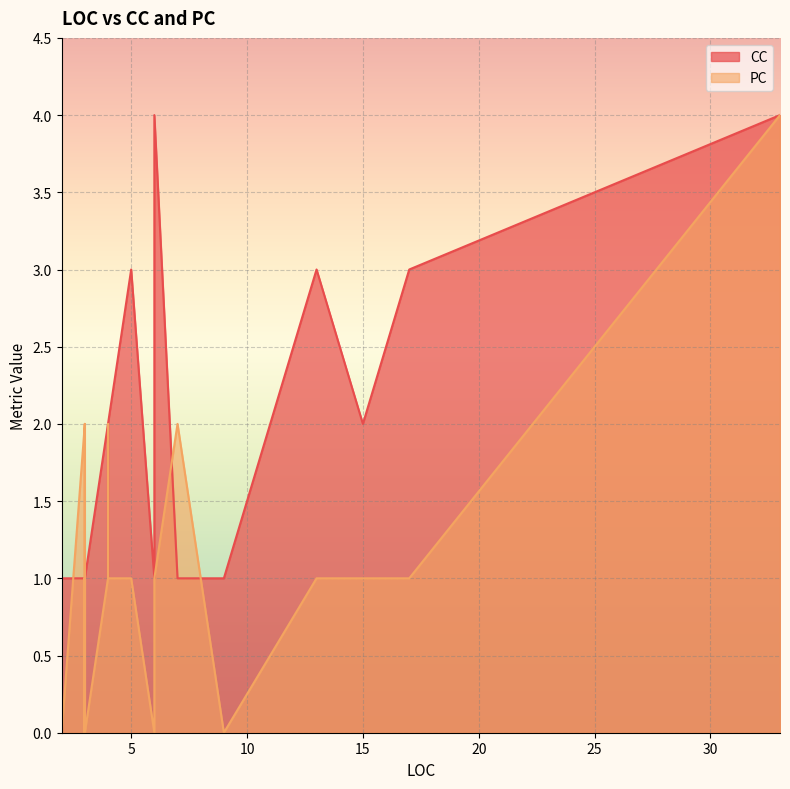

What is the difference between the maximum and second lowest values in the CC series?

3